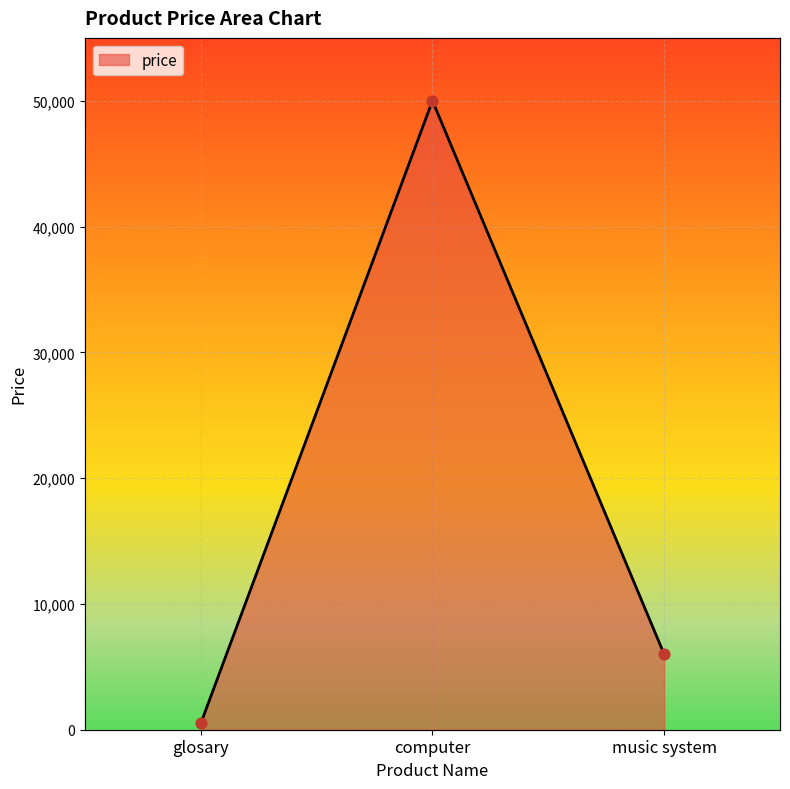

What is the change in value from computer to music system?

-44000